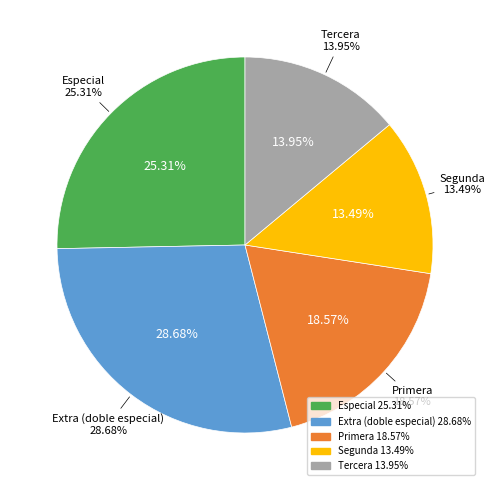

Is it true that Extra (doble especial) is 29% of the pie?

True